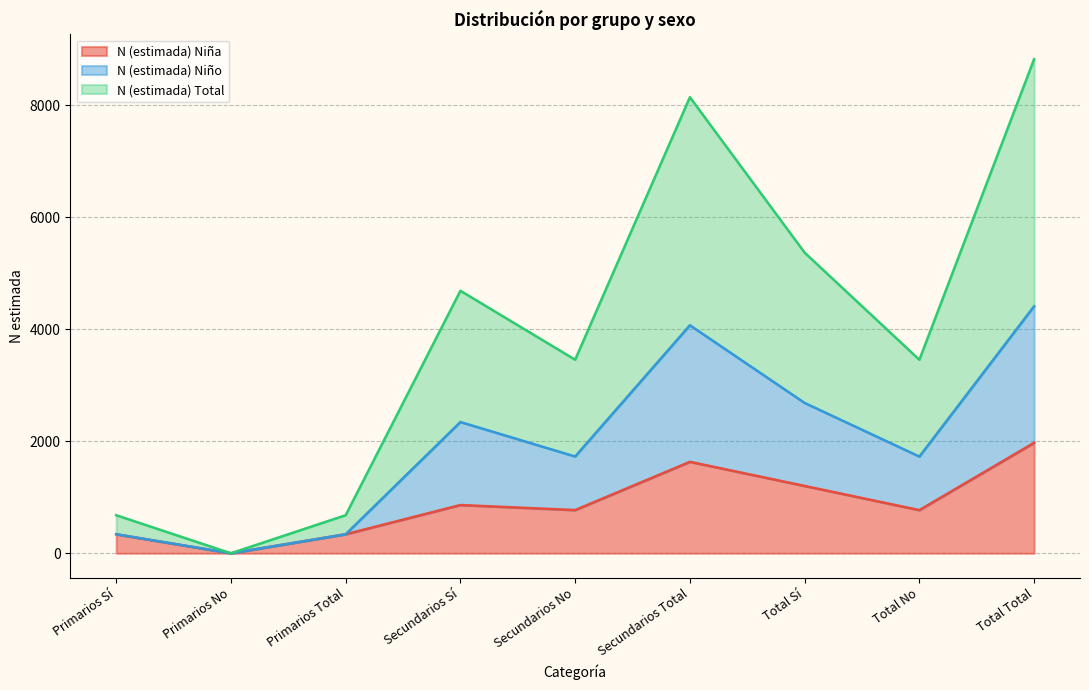

True or false: N (estimada) Total has a value of 2703 at Secundarios Total.

False